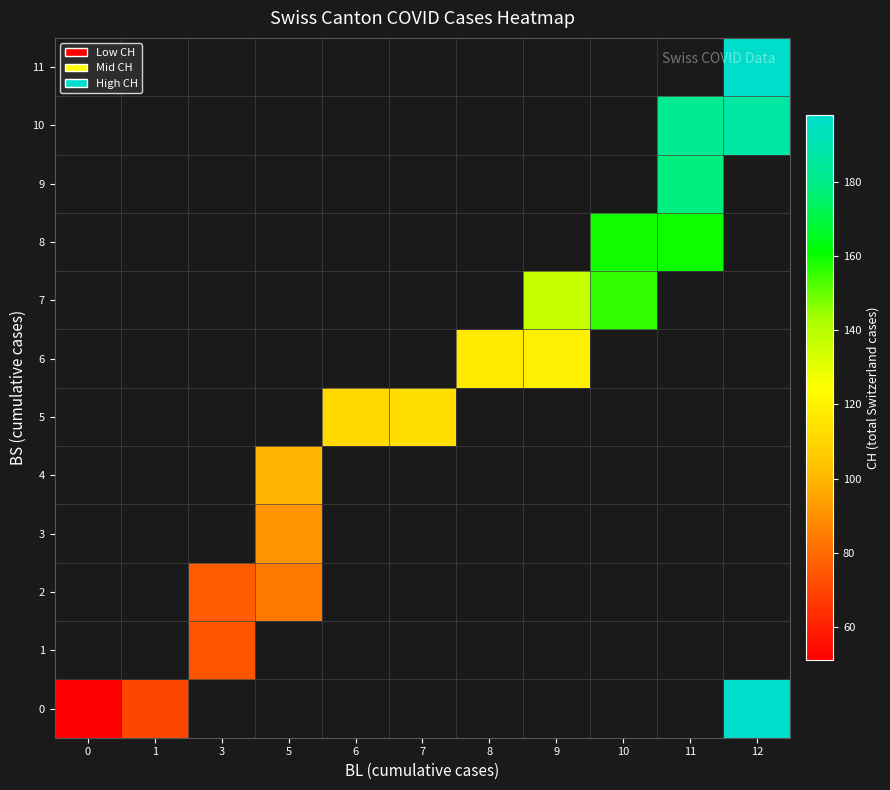

How many categories are shown in the chart?

11